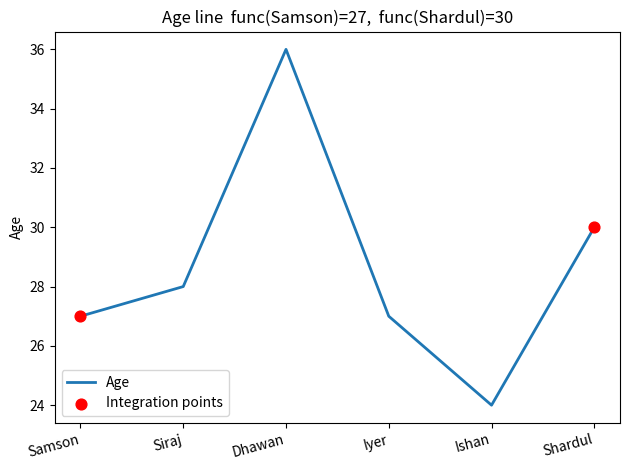

What is the change in value from Dhawan to Iyer?

-9